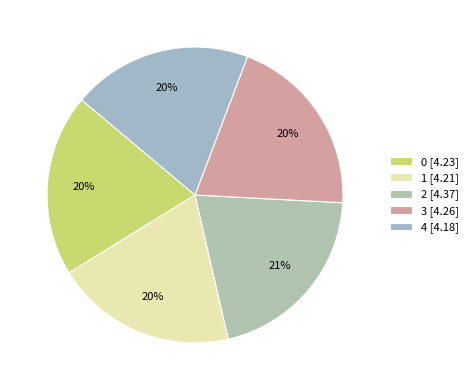

How many slices are in this pie chart?

5